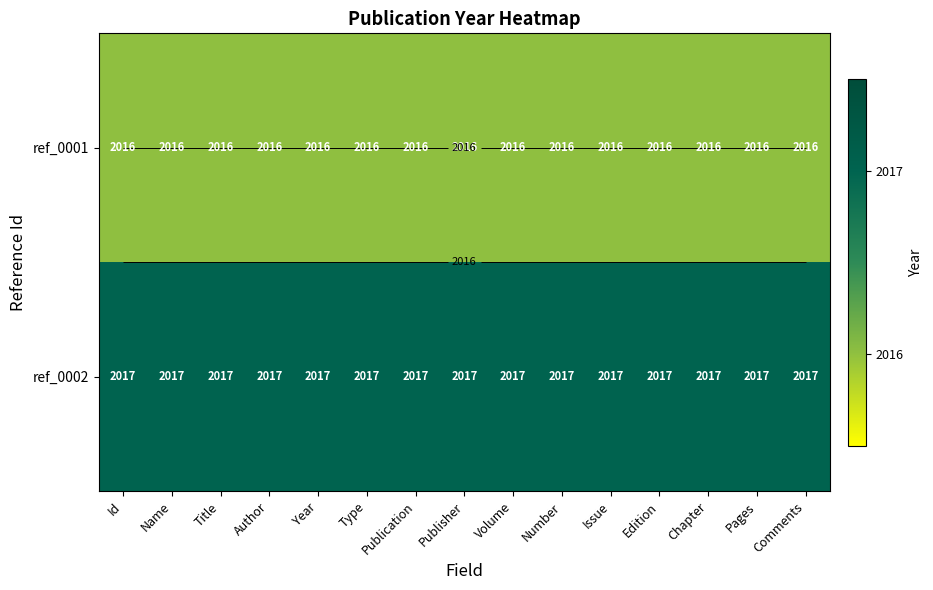

What is the sum of the ref_0002 values at Pages and Publication?

4034